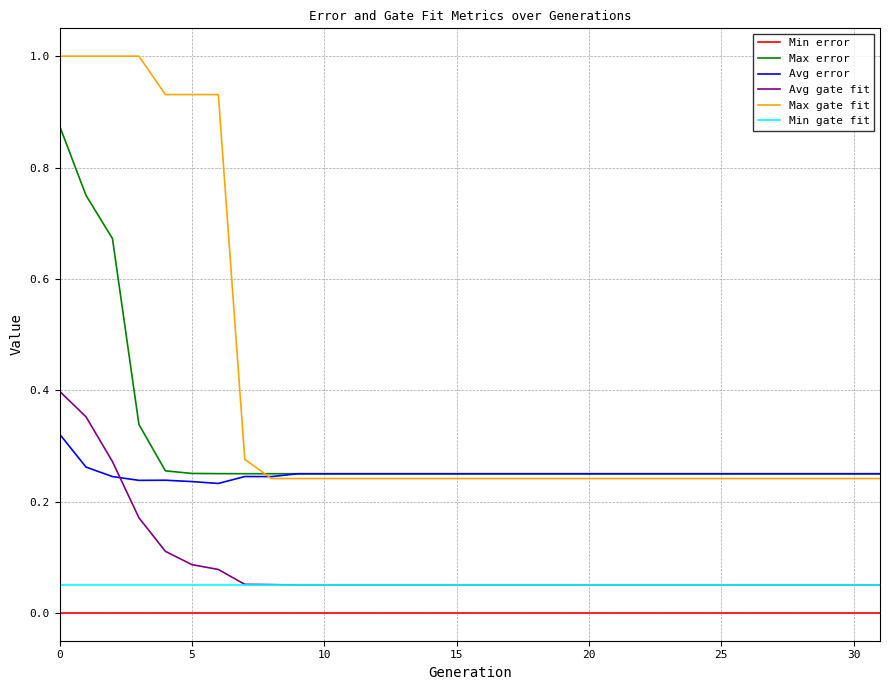

True or false: Max gate fit and Min error intersect in this chart.

False